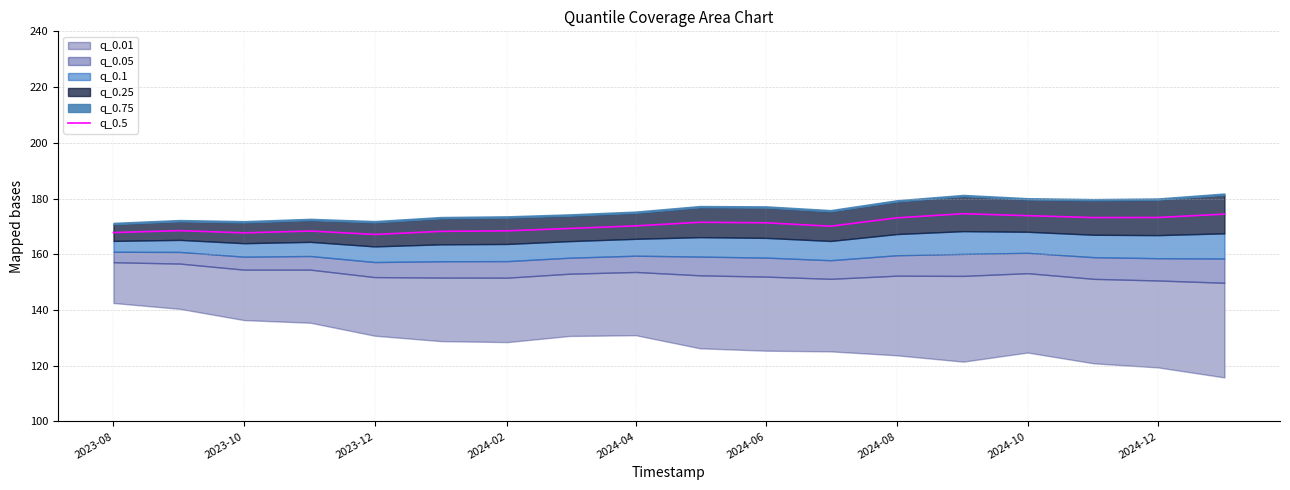

True or false: q_0.5 has a value of 167.8 at 2023-08.

True